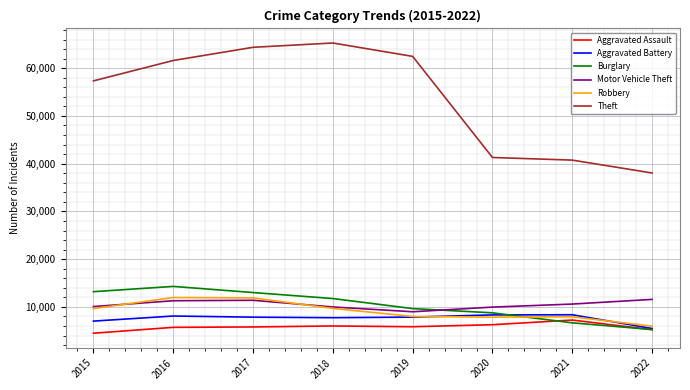

The value of Aggravated Assault at 2015 is 4480. True or false?

True